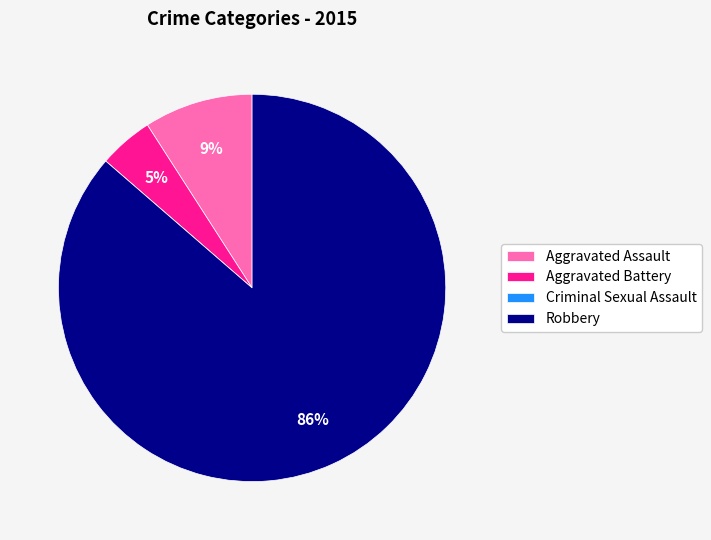

Is it true that Aggravated Assault is 9% of the pie?

True